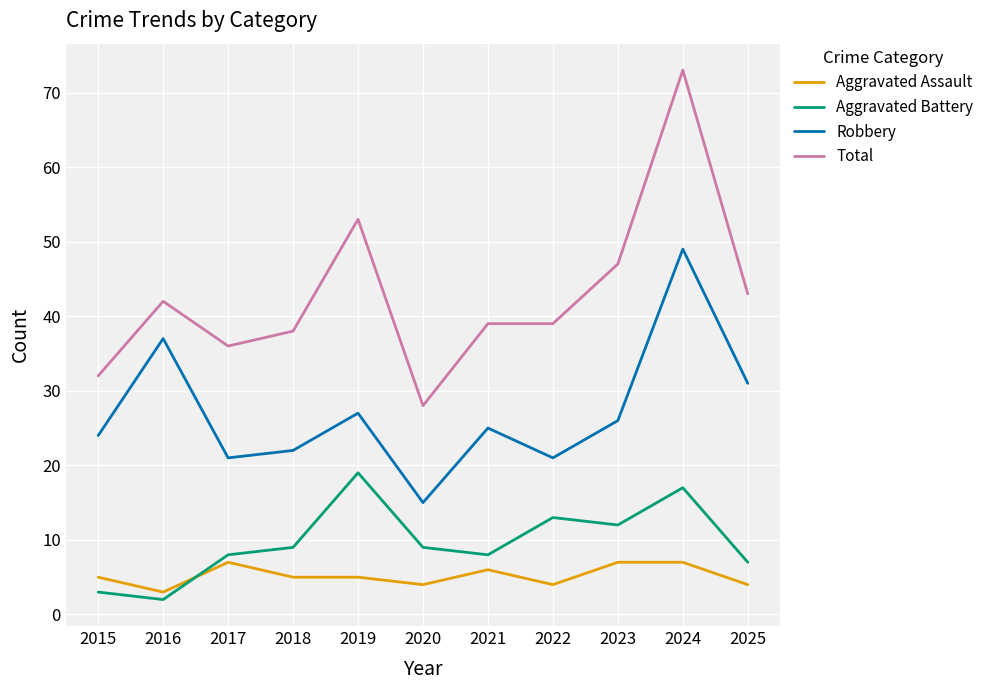

At which category does Total reach its first local peak?

2016